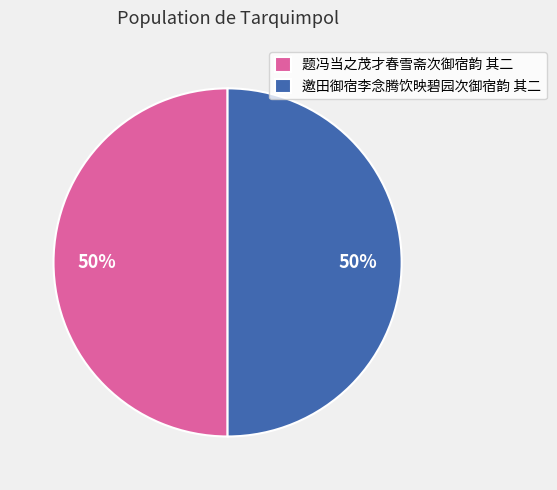

What percentage is the 题冯当之茂才春雪斋次御宿韵 其二 slice, to the nearest percent?

50%